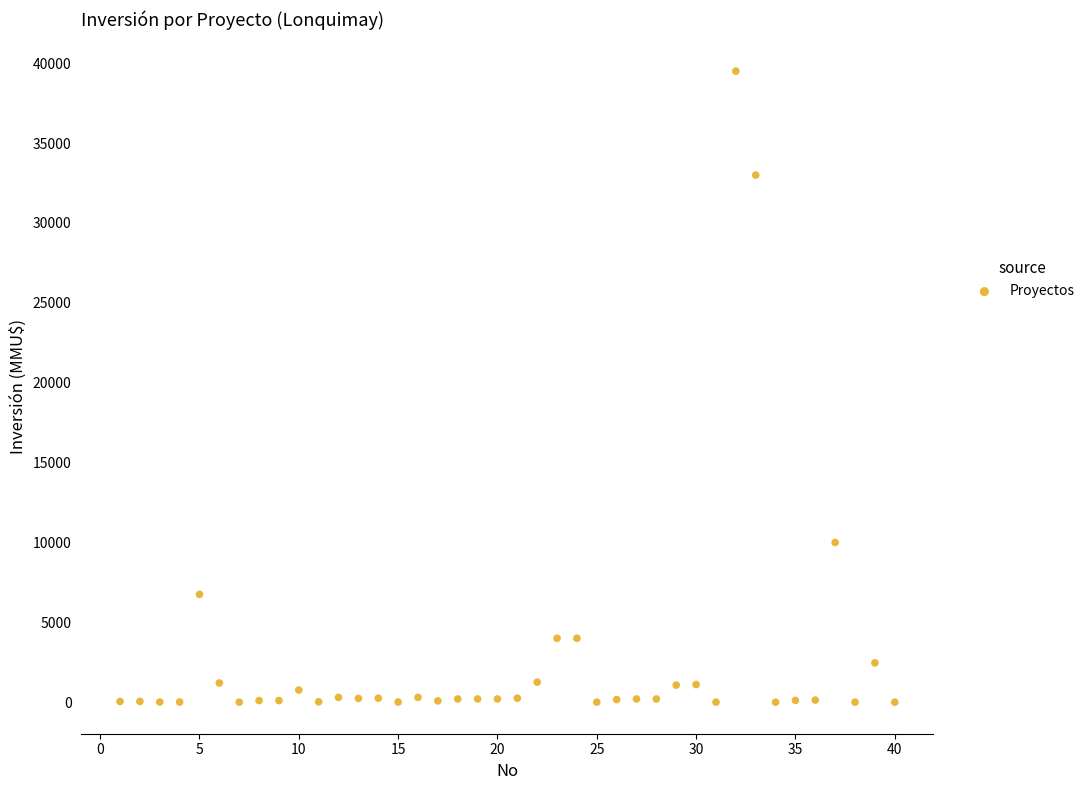

What is the range of Y values (max minus min)?

39510